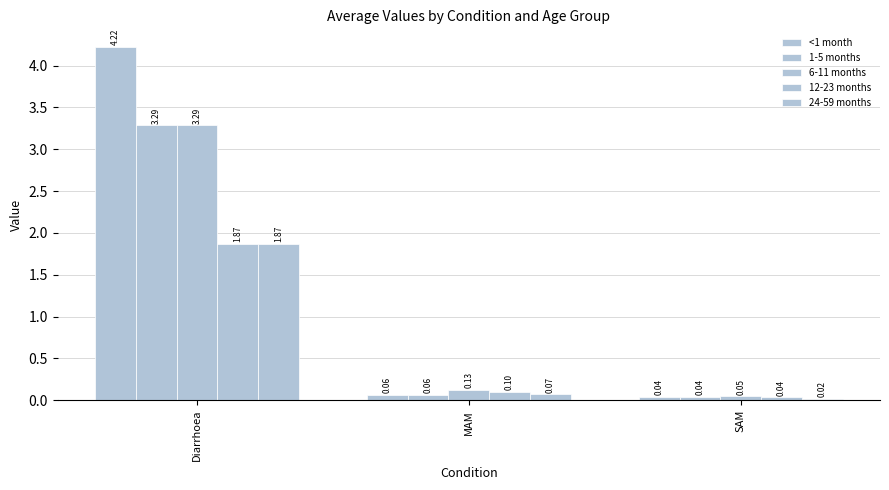

The 6-11 months series shows 0.1 at MAM. True or false?

True